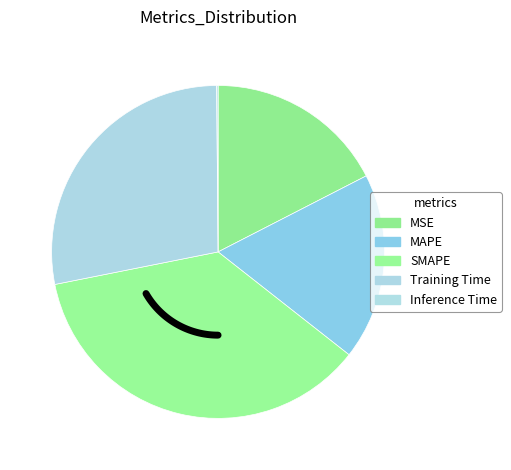

To the nearest percent, what portion does MSE represent?

17%